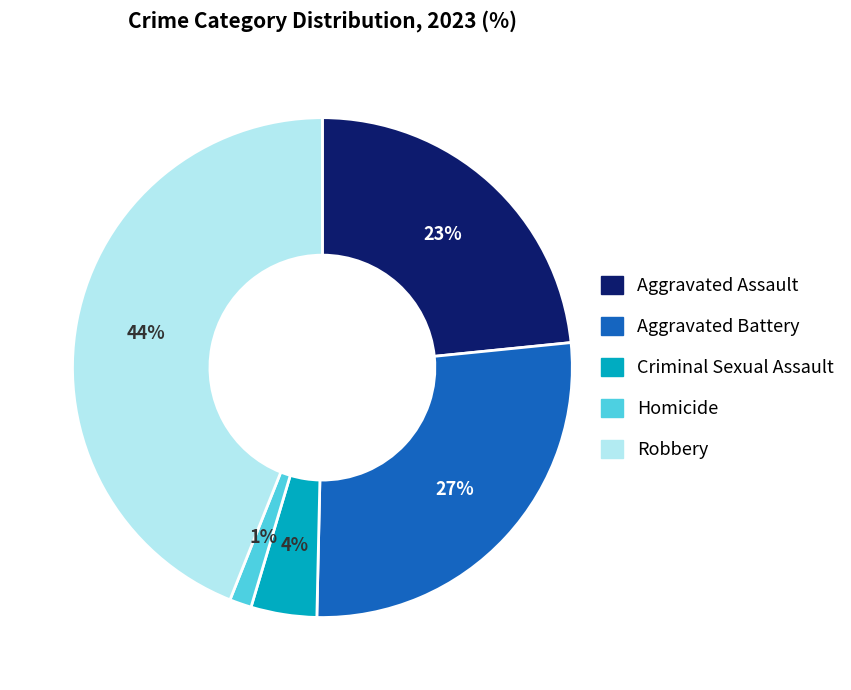

Is there a majority slice in this chart?

No